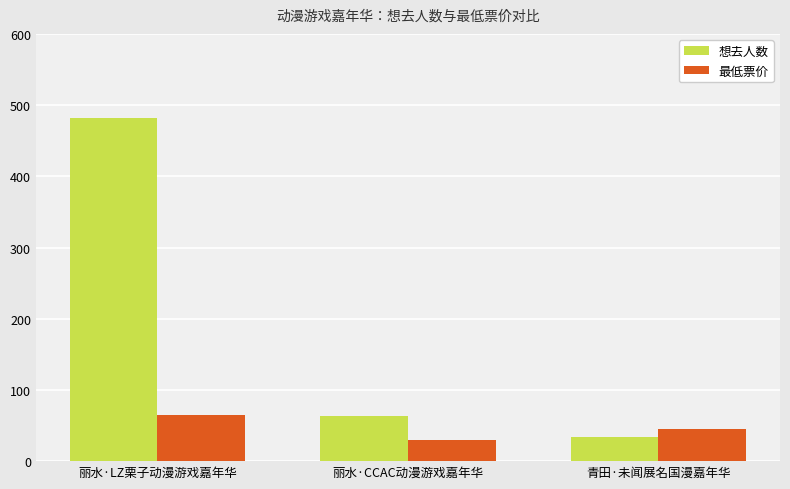

The value of 最低票价 at 青田·未闻展名国漫嘉年华 is 24.7. True or false?

False